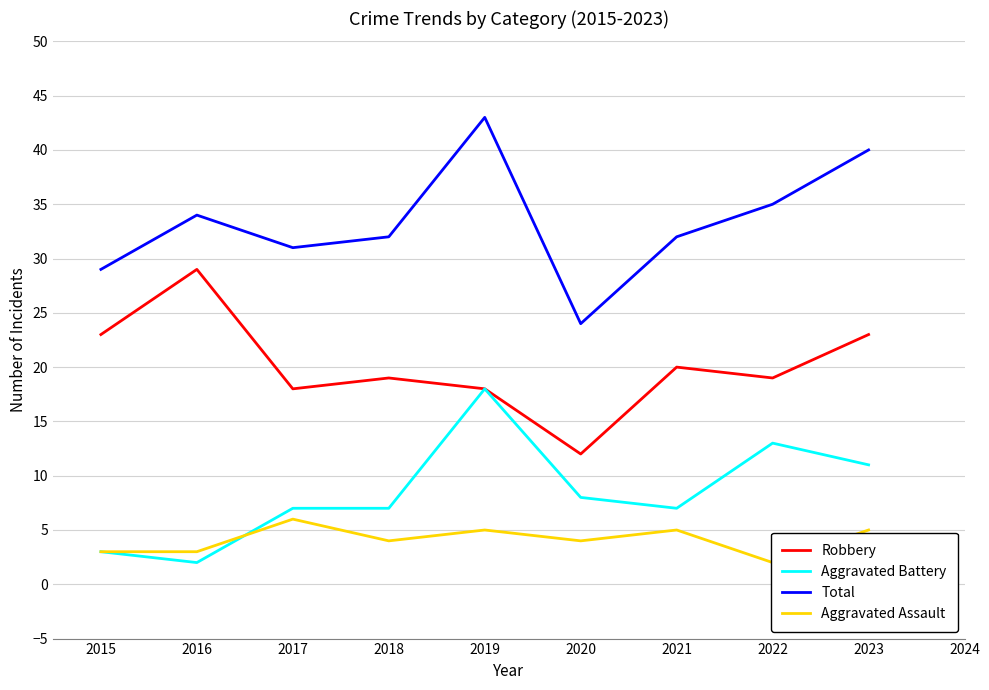

Is it true that Aggravated Battery equals 8 at 2022?

False